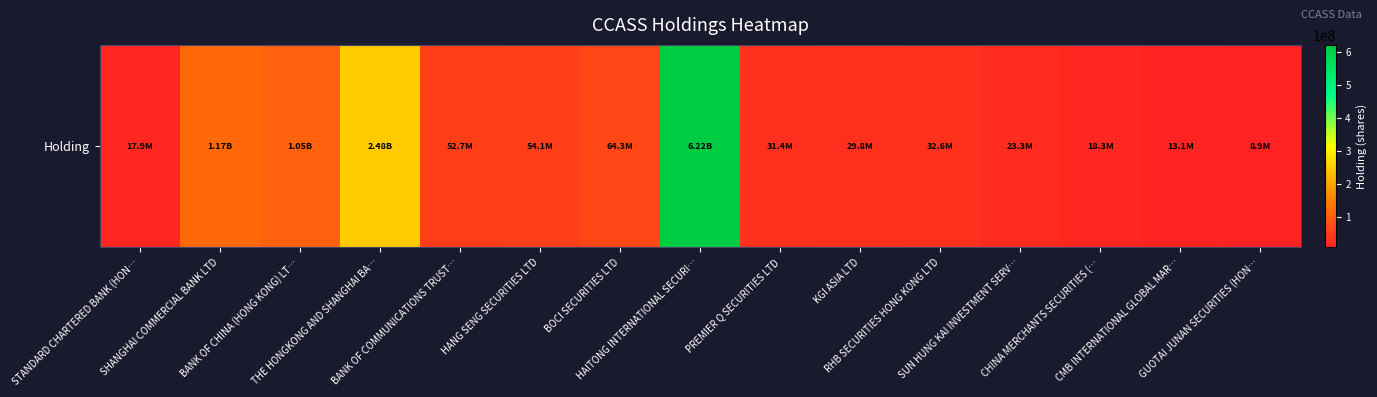

What is the difference between the values at KGI ASIA LTD and GUOTAI JUNAN SECURITIES (HON…?

20912000